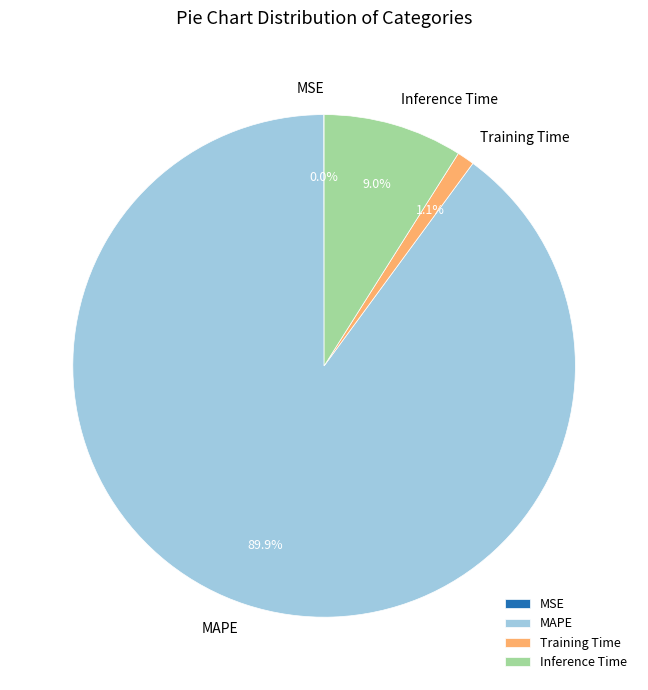

Which has a higher value, Inference Time or MAPE?

MAPE